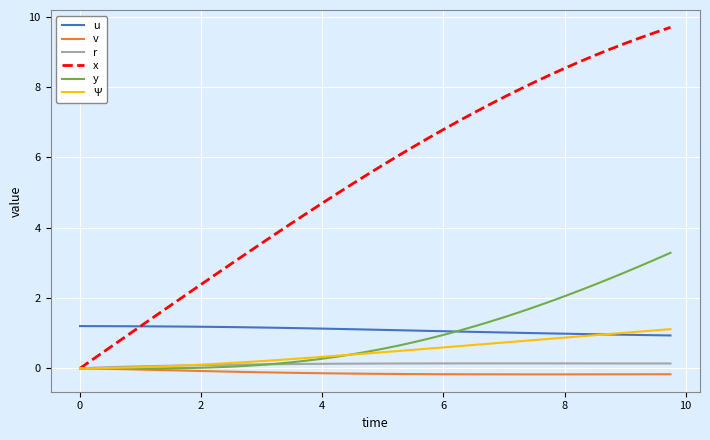

True or false: r and u cross at least once.

False